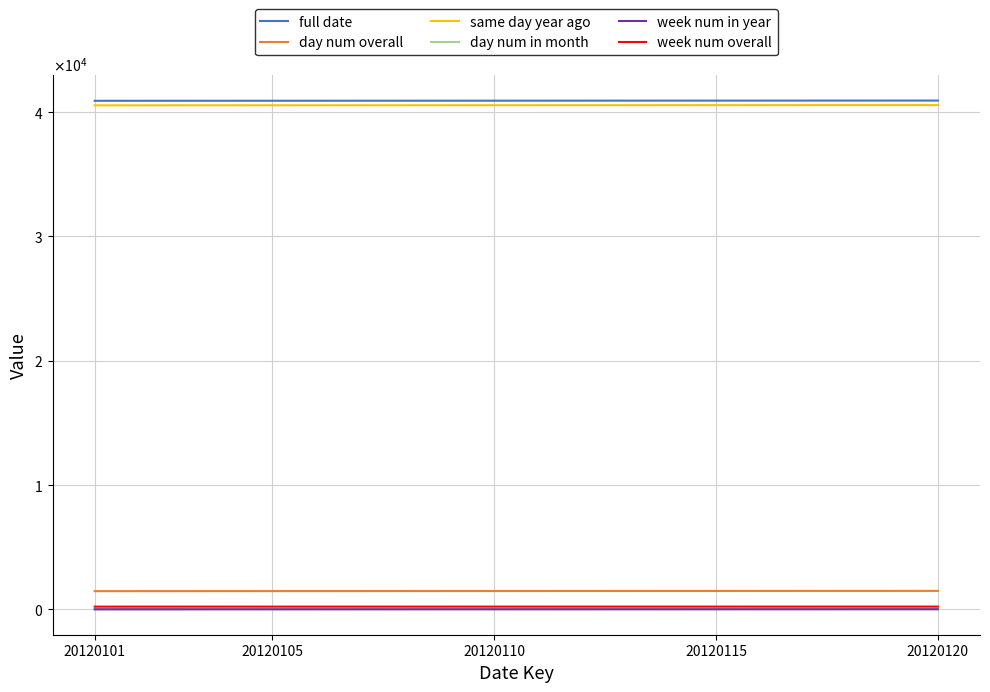

What are all the series names shown in the legend?

full date, day num overall, same day year ago, day num in month, week num in year, week num overall